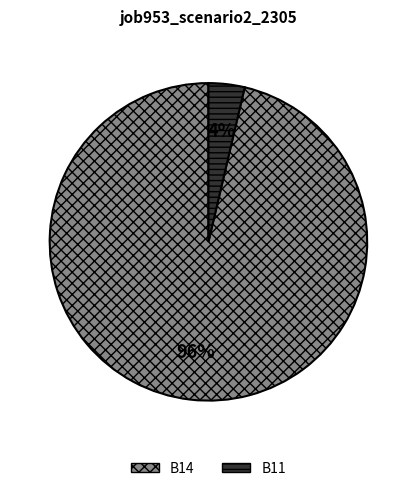

The B11 slice represents 4% of the pie. True or false?

True